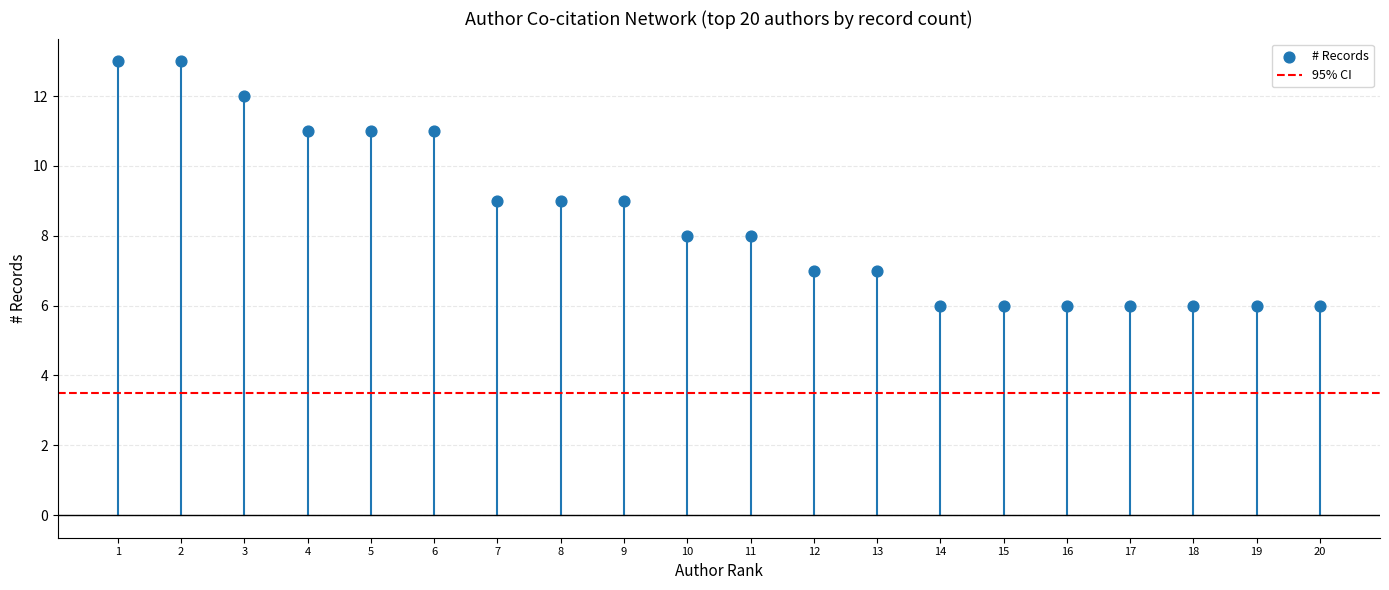

What is the range of Y values (max minus min)?

7